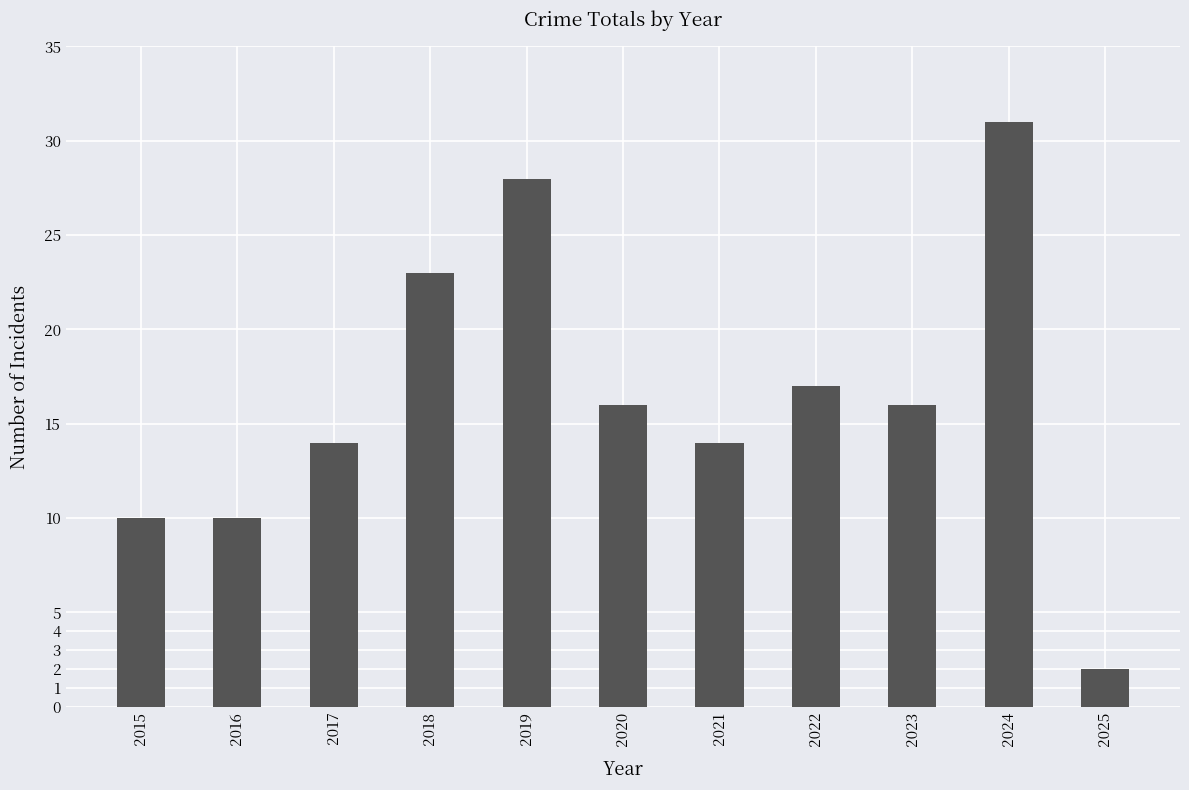

Reading right to left, transcribe all the data shown in this chart.

2	31	16	17	14	16	28	23	14	10	10